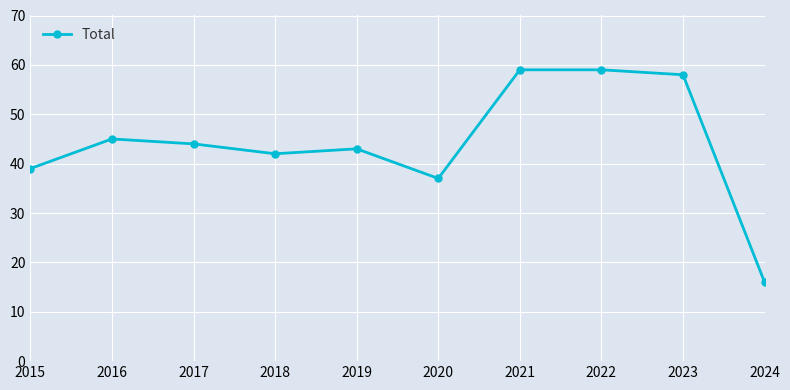

True or false: the data has more than 0 interior local peaks.

True